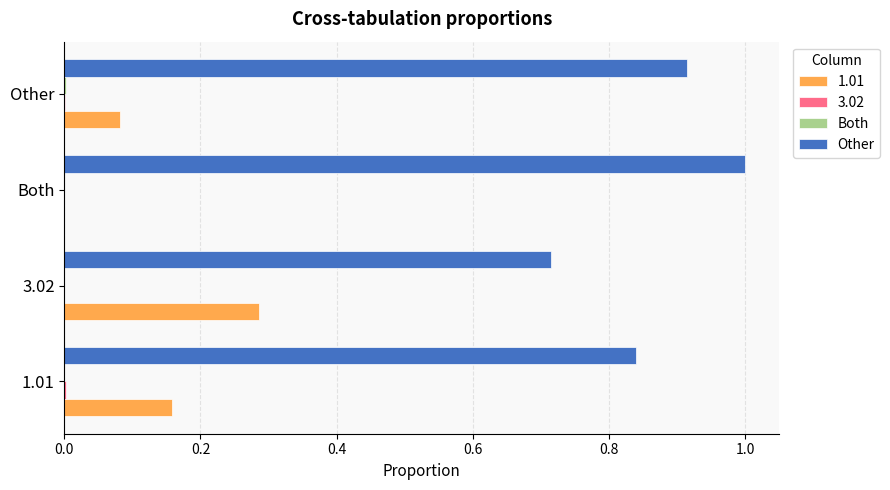

Is it true that Other equals 1.5 at Other?

False